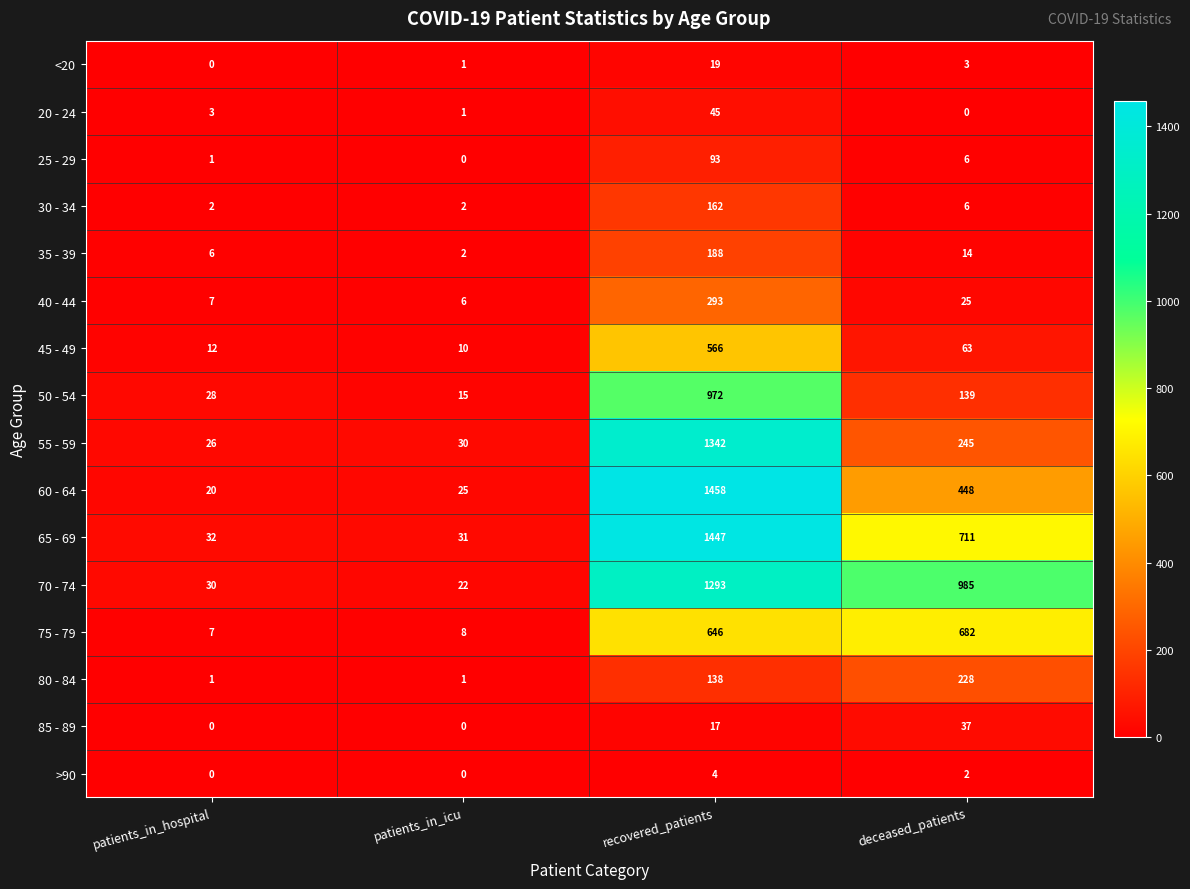

True or false: 50 - 54 has a value of 243 at deceased_patients.

False